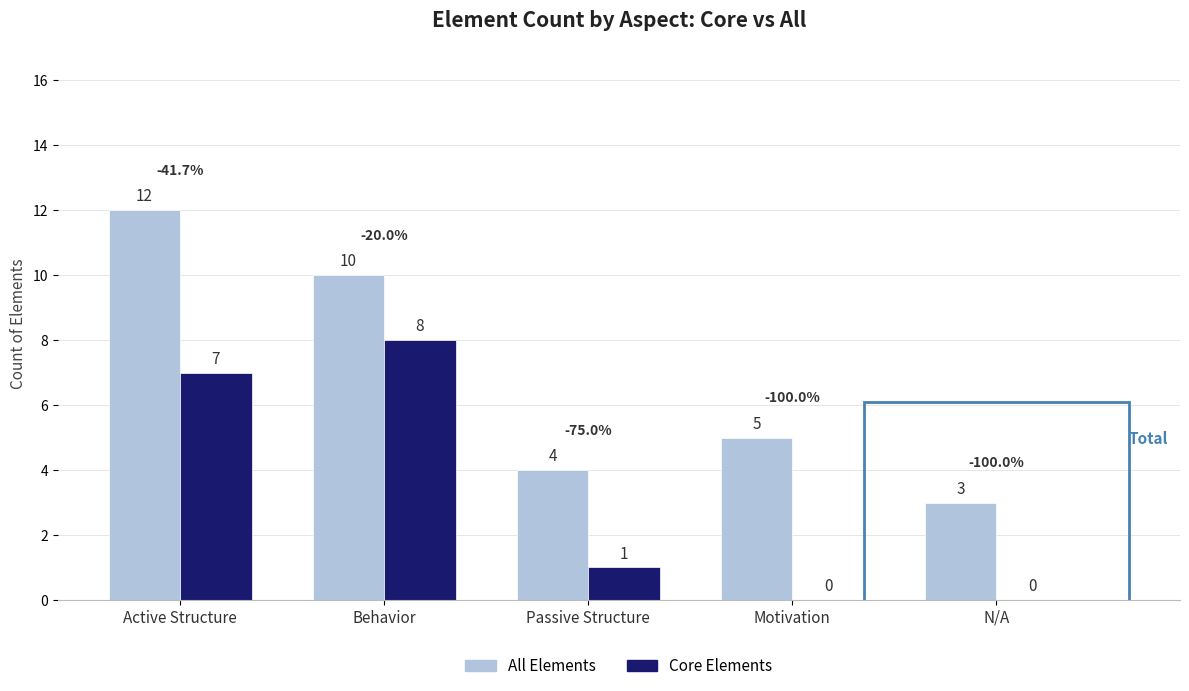

At which category is the sum across all series the highest?

Active Structure